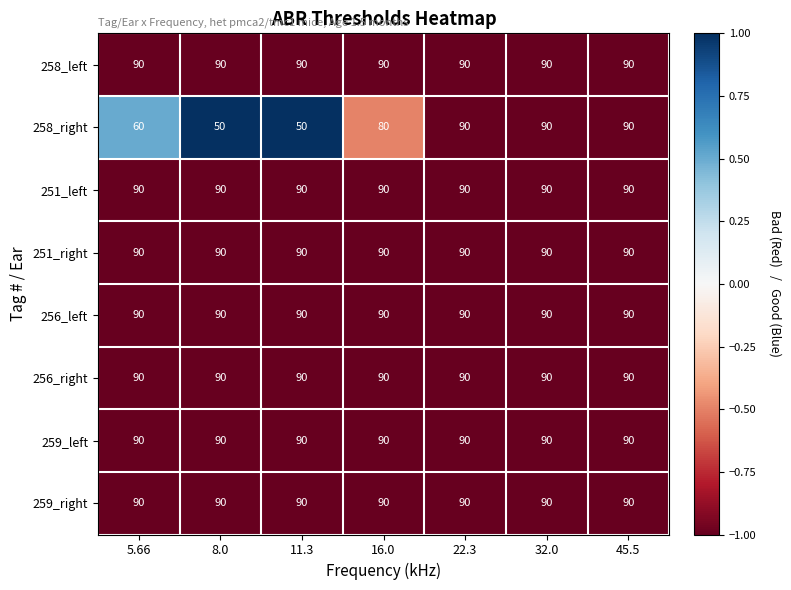

What is the sum of all 256_left values?

630